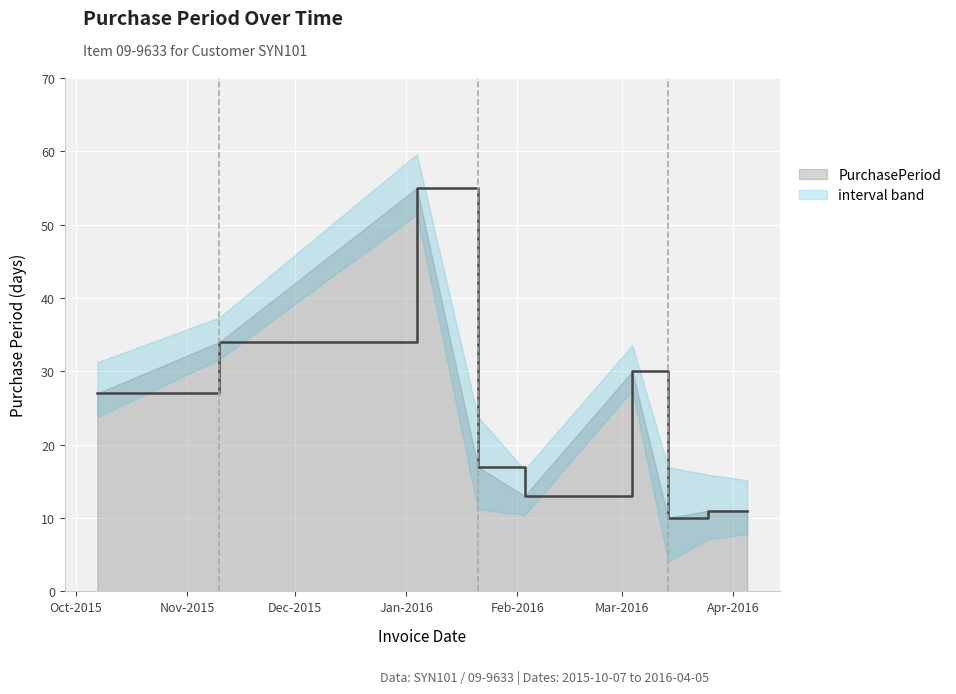

How many interior local peaks (higher than both neighbors) does the data have?

2